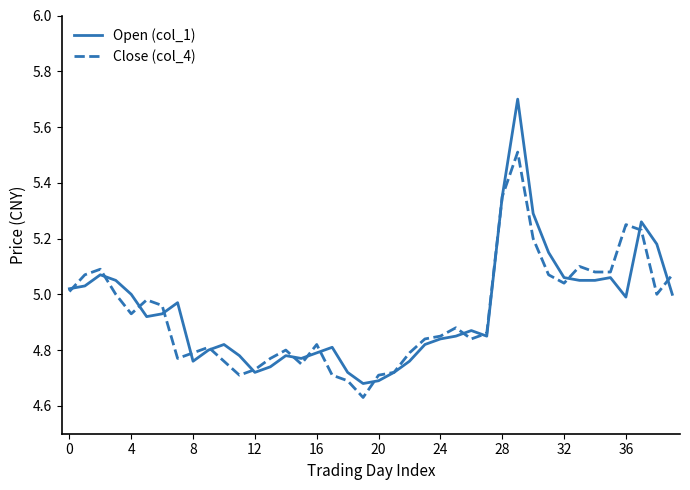

List the series in order of their peak value, highest first.

Open (col_1), Close (col_4)